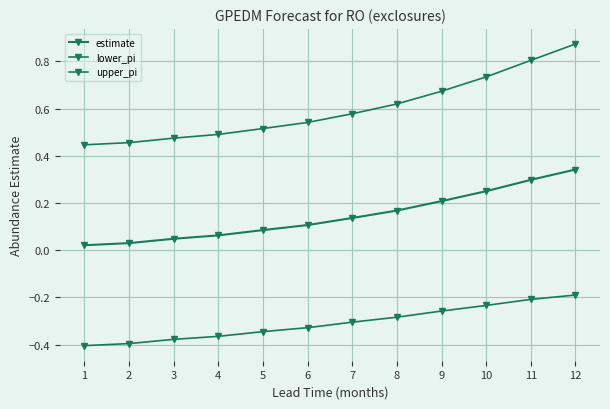

Does the chart have visible grid lines?

Yes